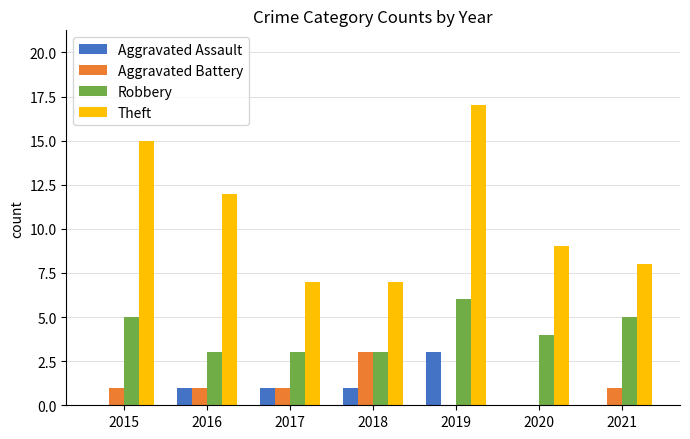

What is the greatest value displayed?

17